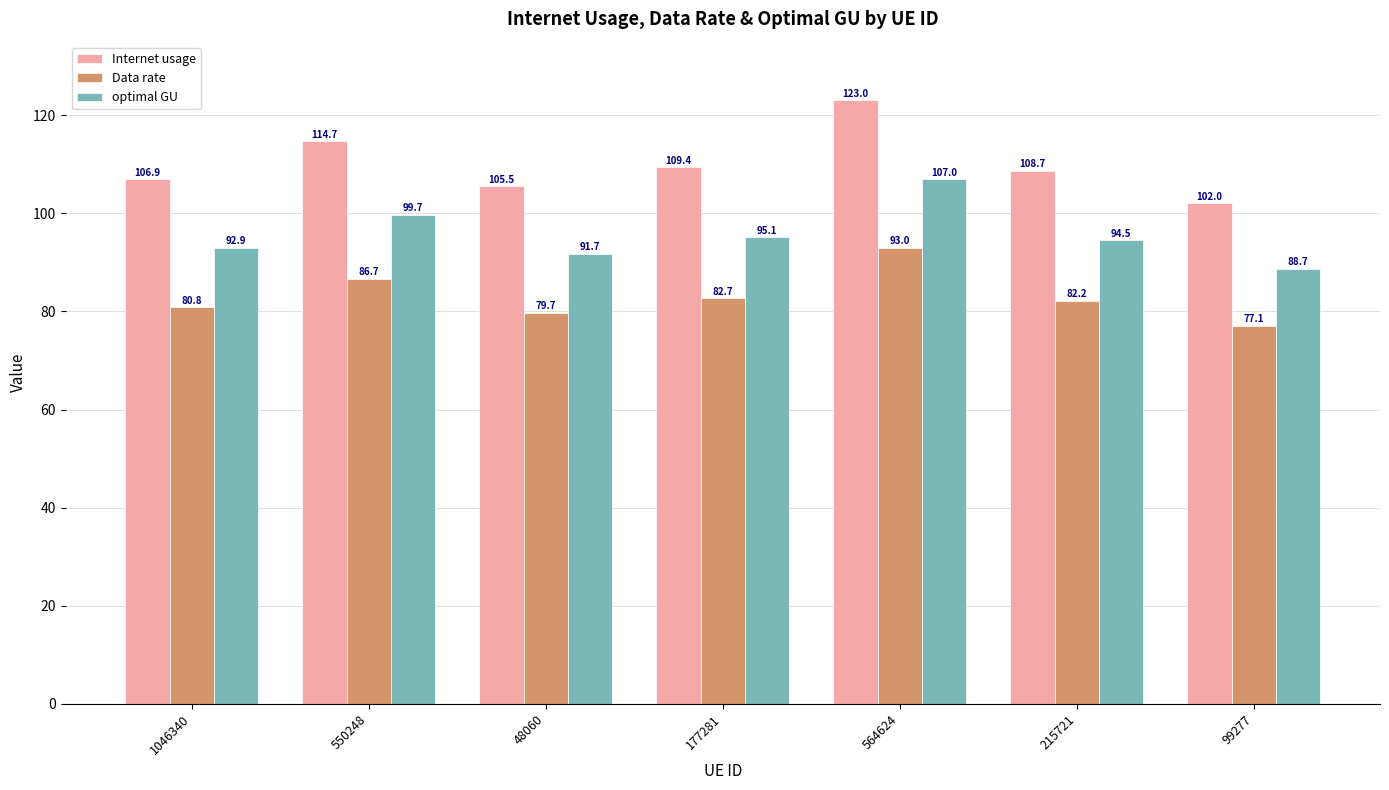

How many distinct data groups are displayed?

3